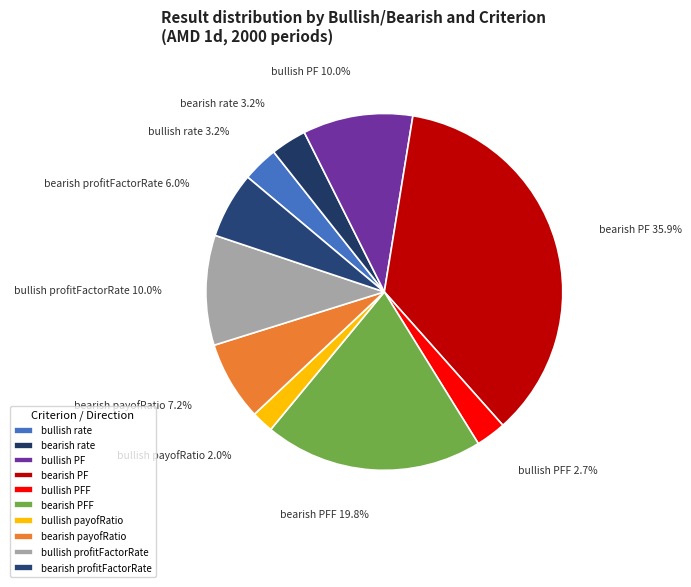

True or false: bearish PF accounts for 48% of the total.

False